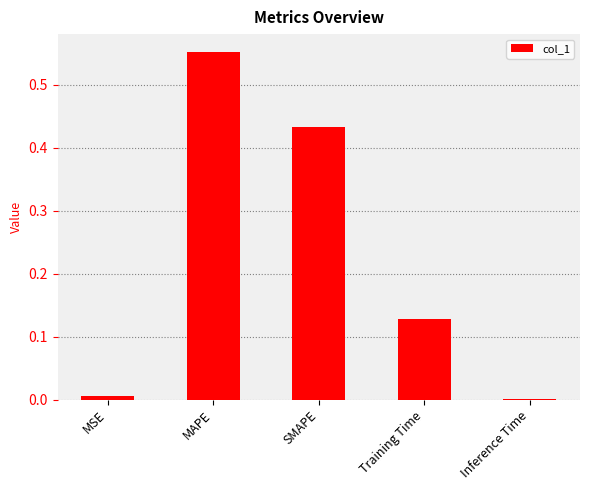

Which label corresponds to the largest value in the chart?

MAPE